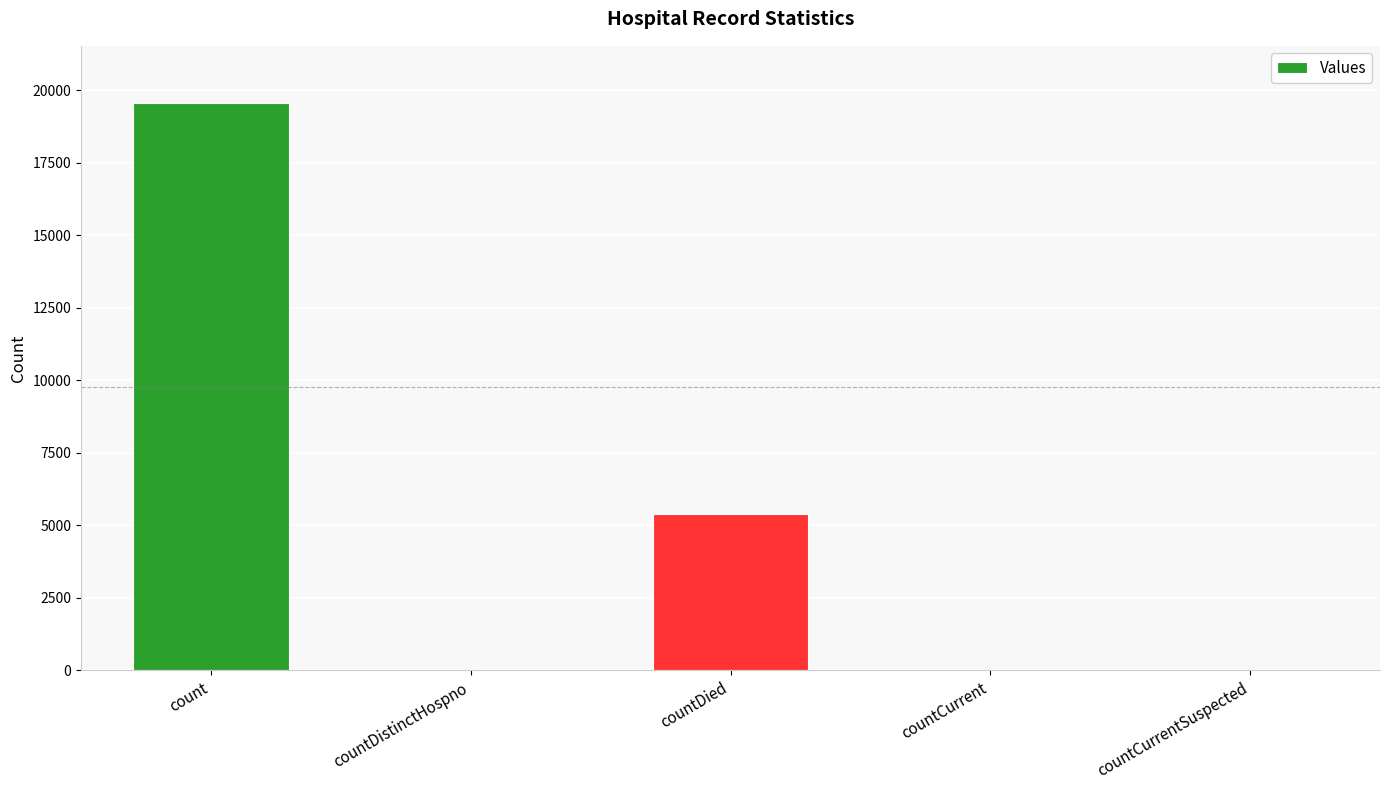

How many data points does each series have?

5